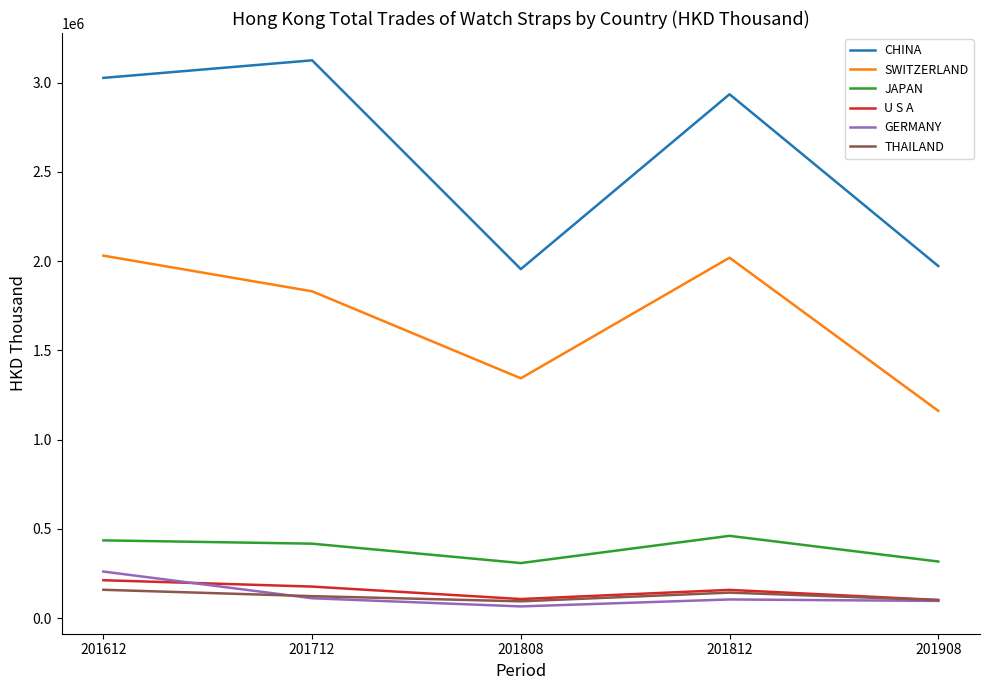

What are all the series names shown in the legend?

CHINA, SWITZERLAND, JAPAN, U S A, GERMANY, THAILAND